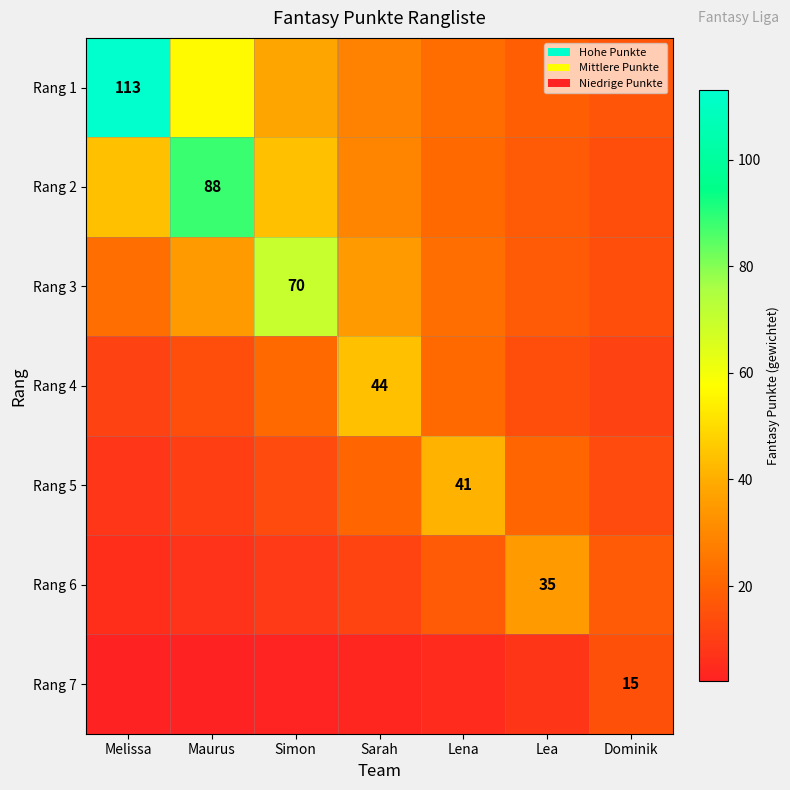

Rank the series at Maurus from highest to lowest value.

Rang 2, Rang 1, Rang 3, Rang 4, Rang 5, Rang 6, Rang 7